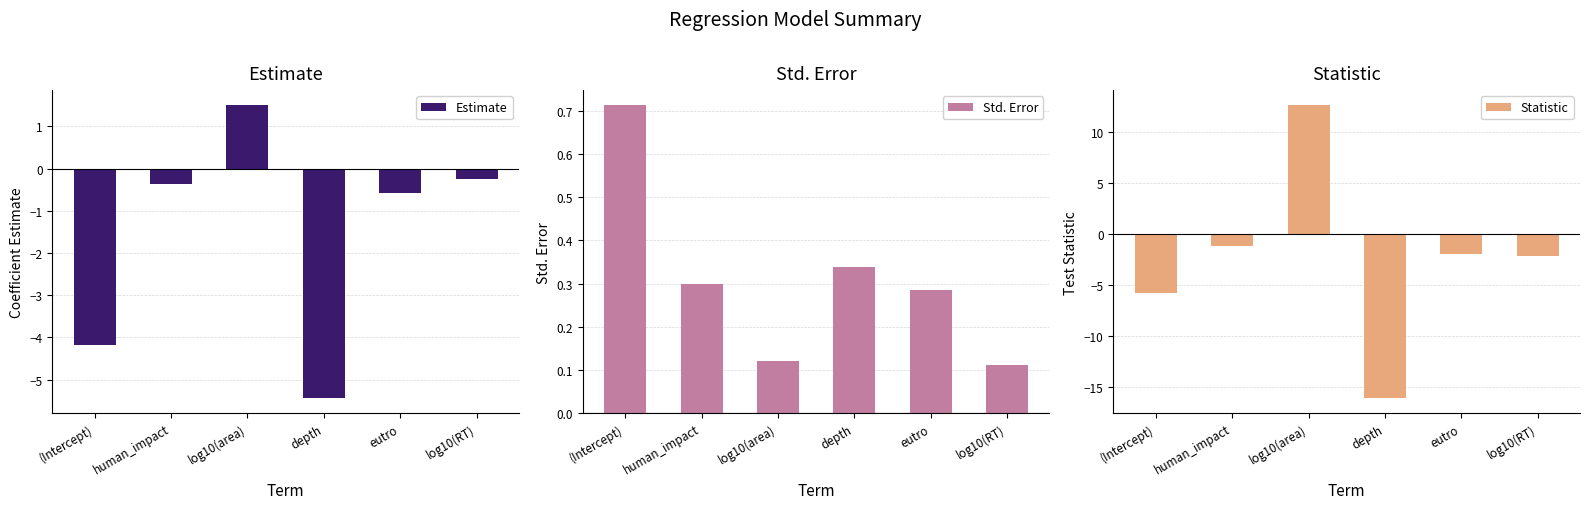

Which series has the largest total across all categories?

Std. Error